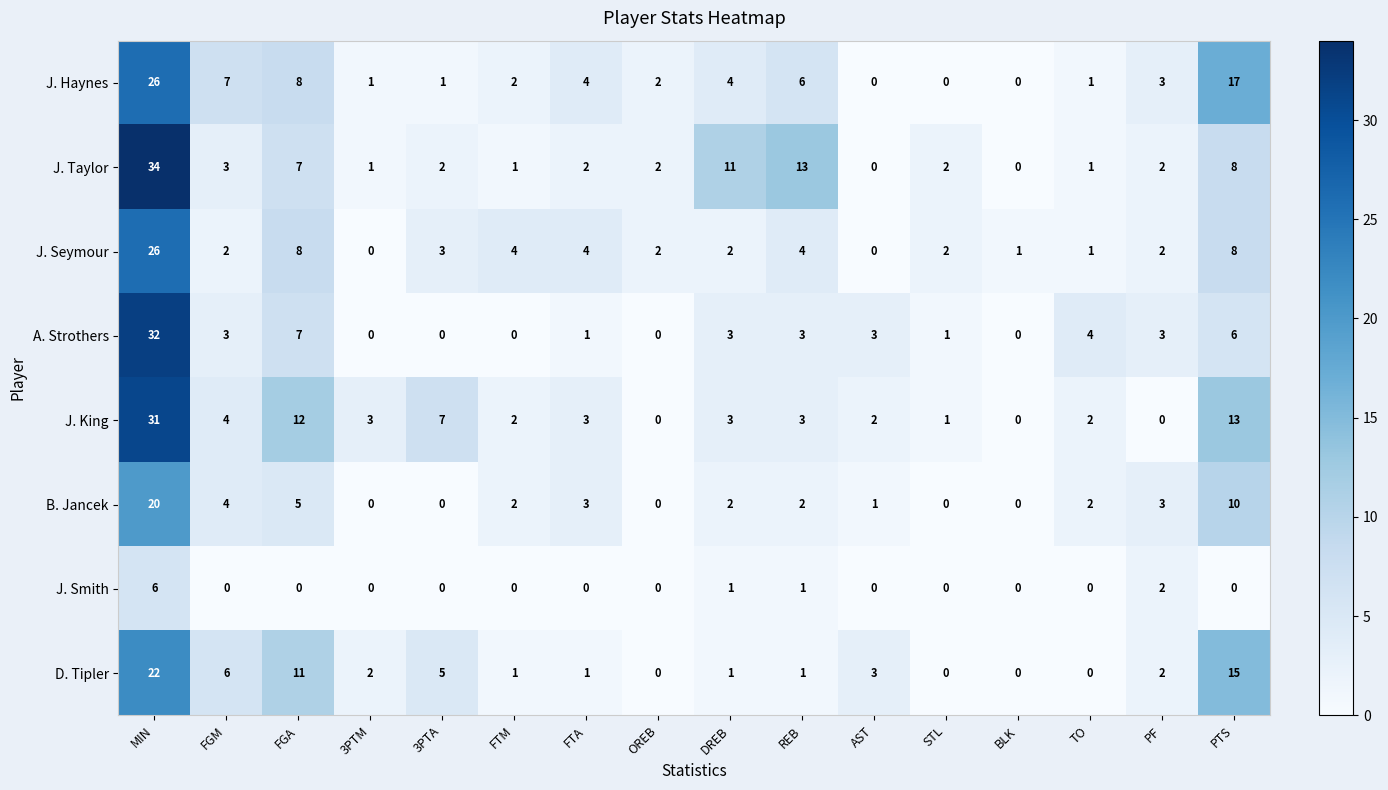

At which label does A. Strothers first exceed 3?

MIN